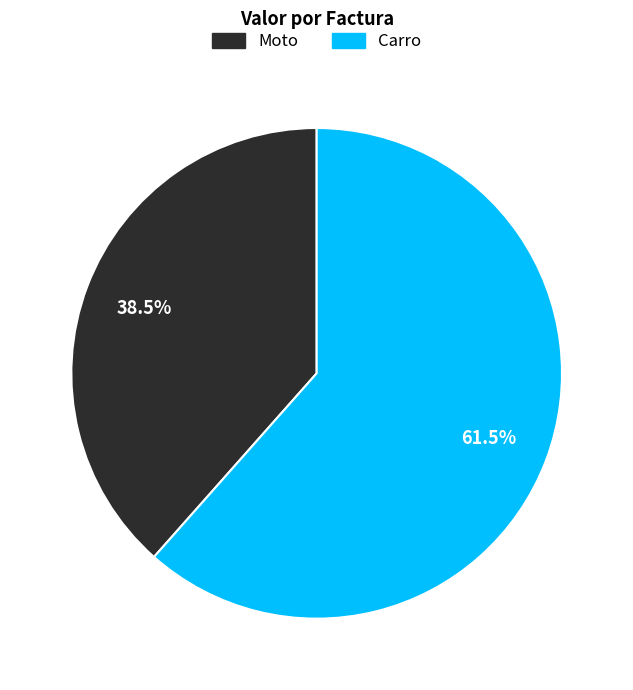

To the nearest percent, what is the average slice percentage?

50%